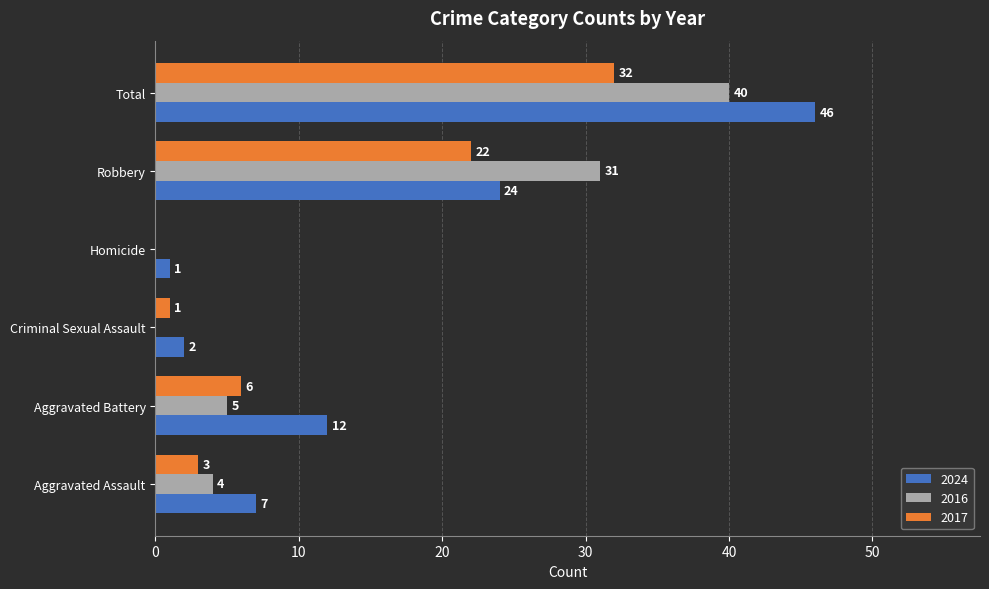

The 2024 series shows 80 at Total. True or false?

False